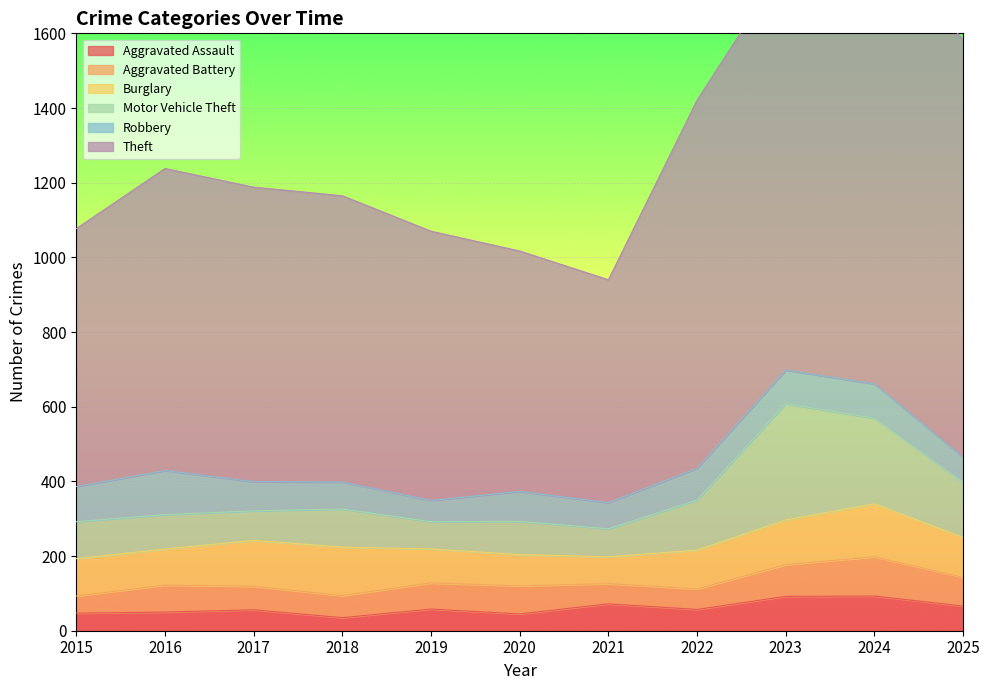

What is the value of the Robbery point at the 11th from the left?

67